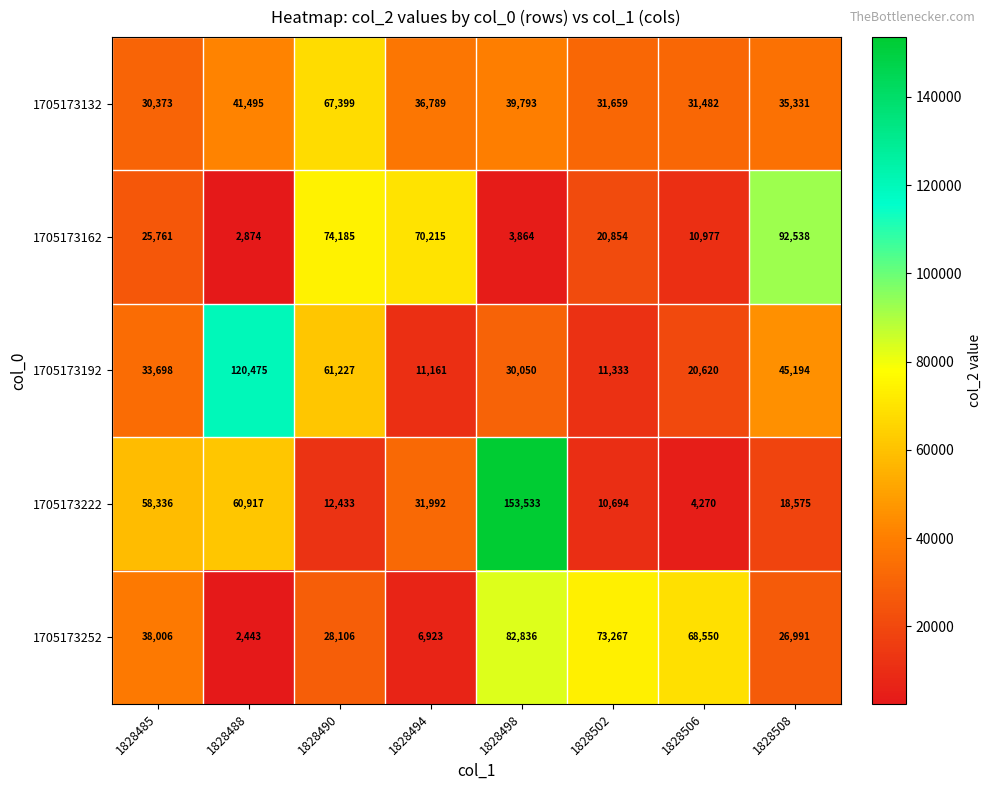

True or false: 1705173252 has a value of 733 at 1828488.

False